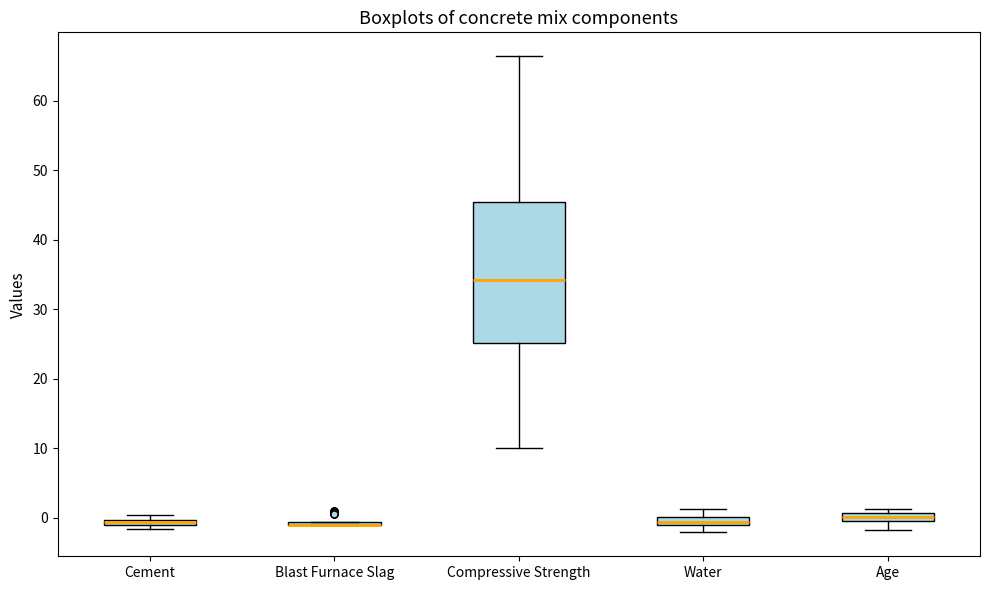

Which box is the tallest, from its lower edge to its upper edge?

Compressive Strength